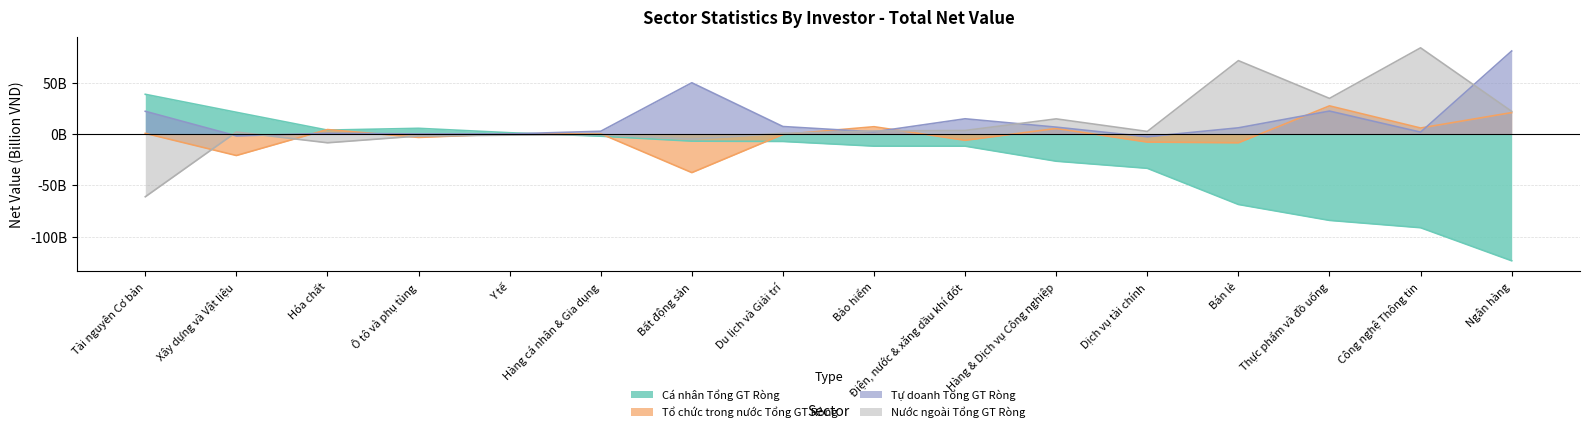

At which category does the chart reach its minimum across all series?

Ngân hàng